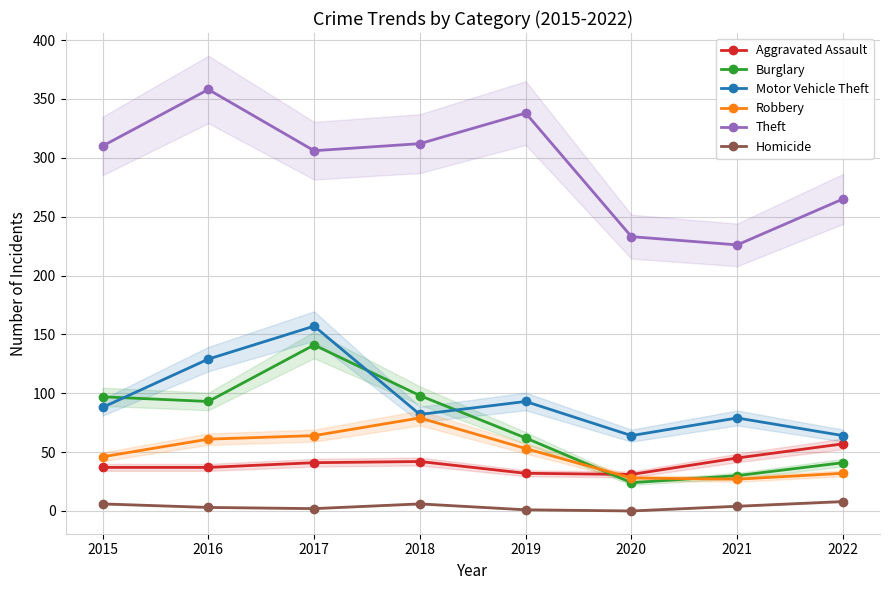

What is the value of the Aggravated Assault point at the 5th from the left?

32